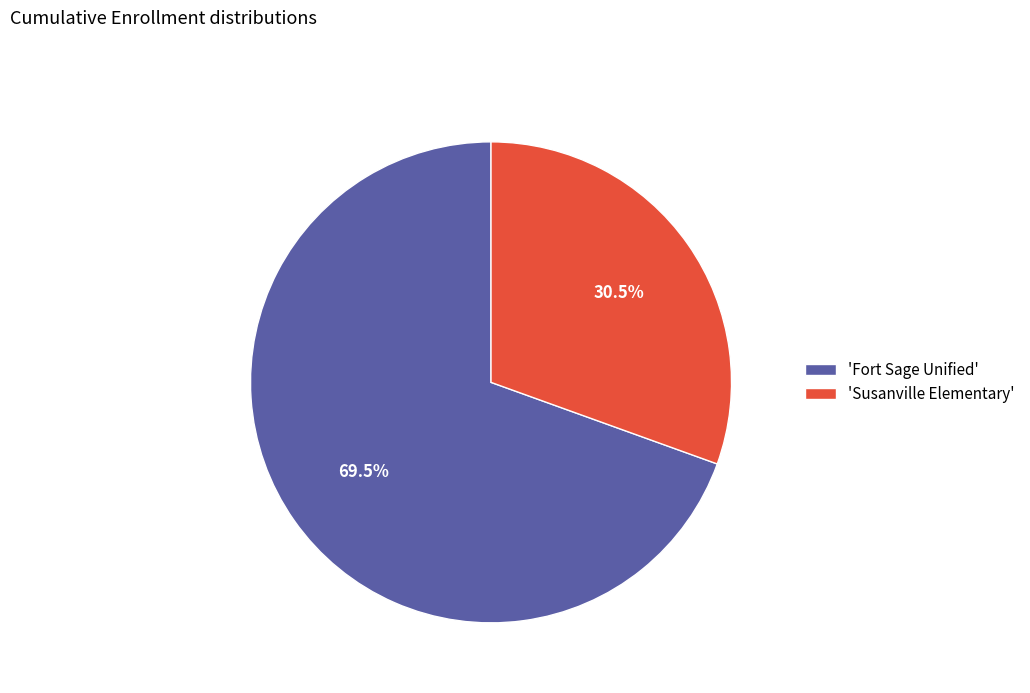

Between 'Susanville Elementary' and 'Fort Sage Unified', which is larger?

'Fort Sage Unified'